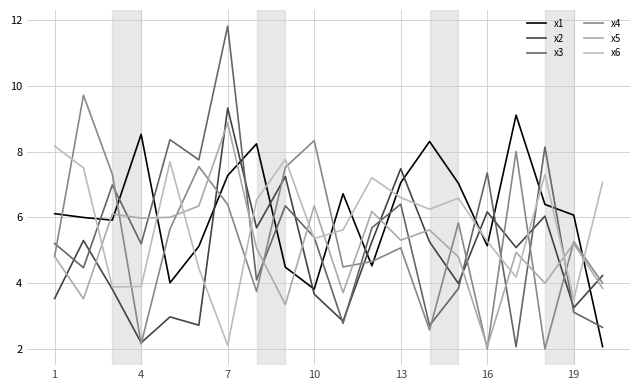

Does the chart display data point markers on the line(s)?

No